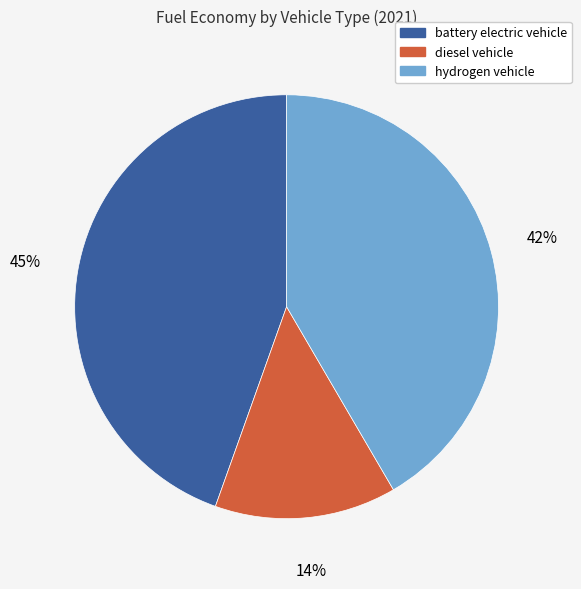

Does hydrogen vehicle represent more than half of the total?

No